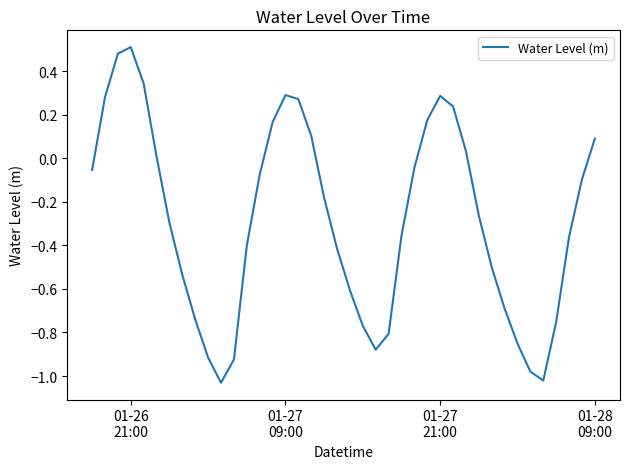

How many positive values are there?

14